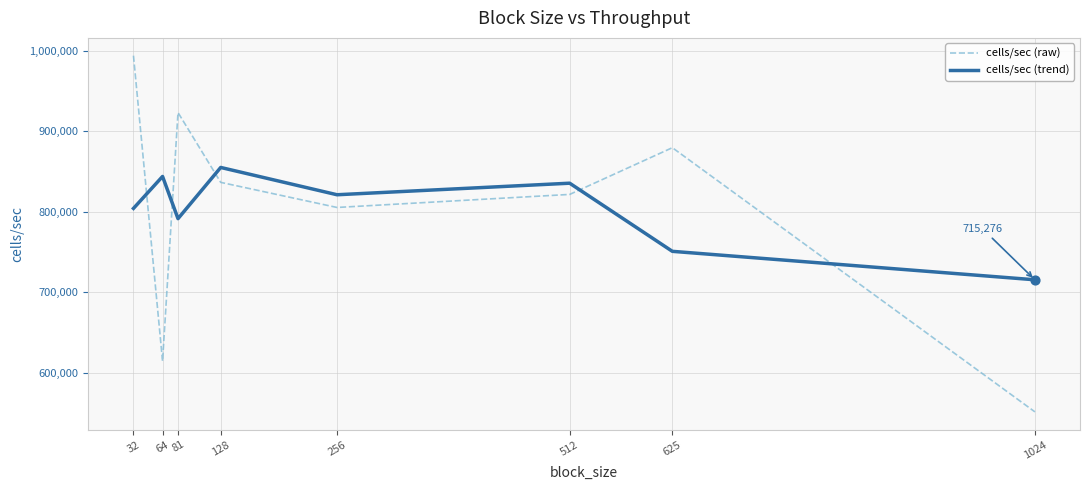

What are all the series names shown in the legend?

cells/sec (raw), cells/sec (trend)